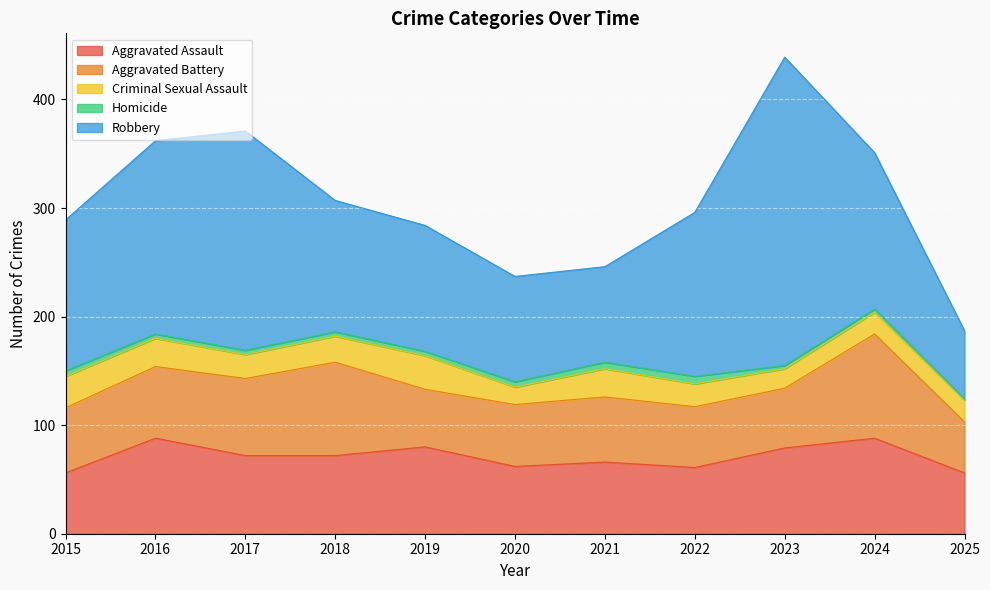

True or false: Aggravated Battery and Aggravated Assault intersect in this chart.

True